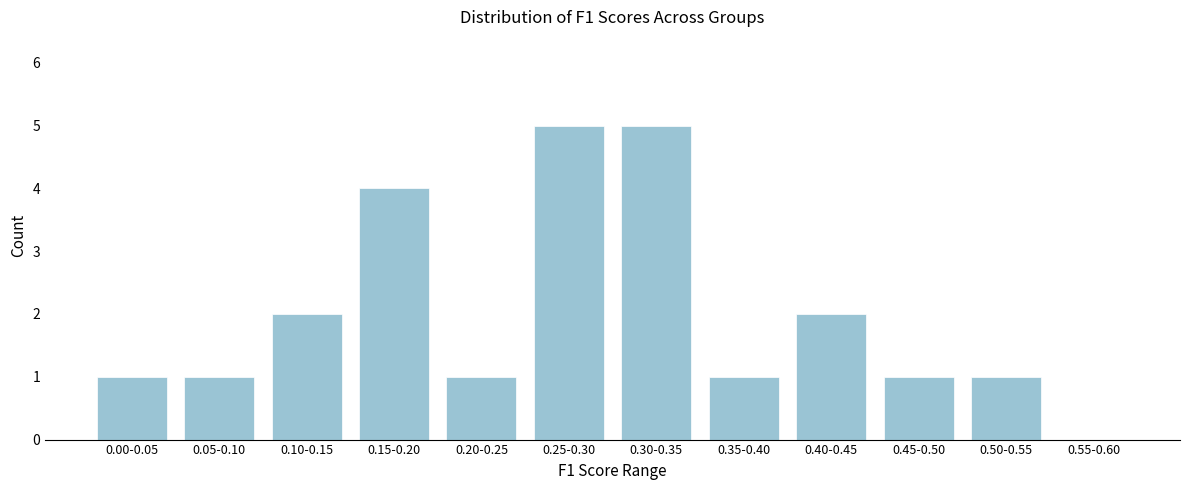

Reading right to left, extract all data points from this chart.

0.55-0.60=0	0.50-0.55=1	0.45-0.50=1	0.40-0.45=2	0.35-0.40=1	0.30-0.35=5	0.25-0.30=5	0.20-0.25=1	0.15-0.20=4	0.10-0.15=2	0.05-0.10=1	0.00-0.05=1